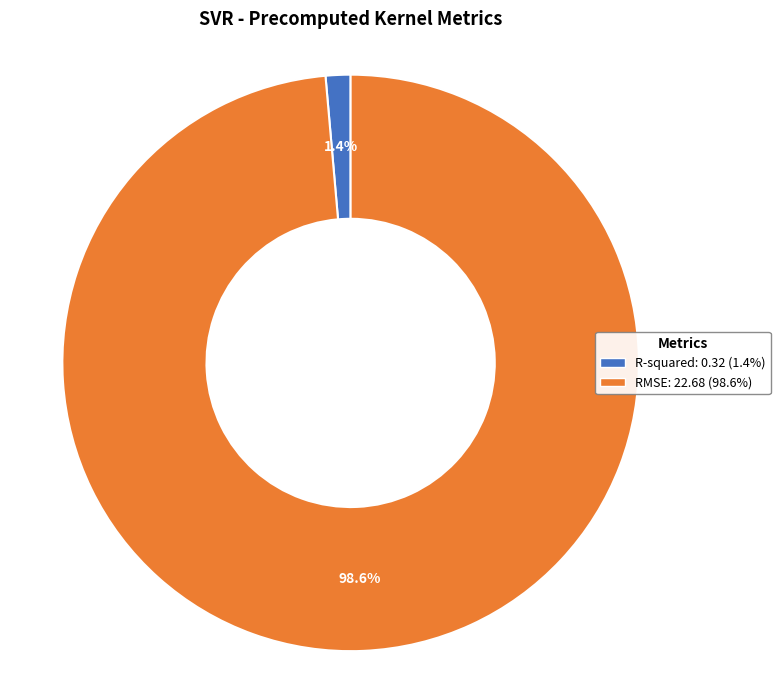

To the nearest percent, what percentage of the pie is R-squared?

1%